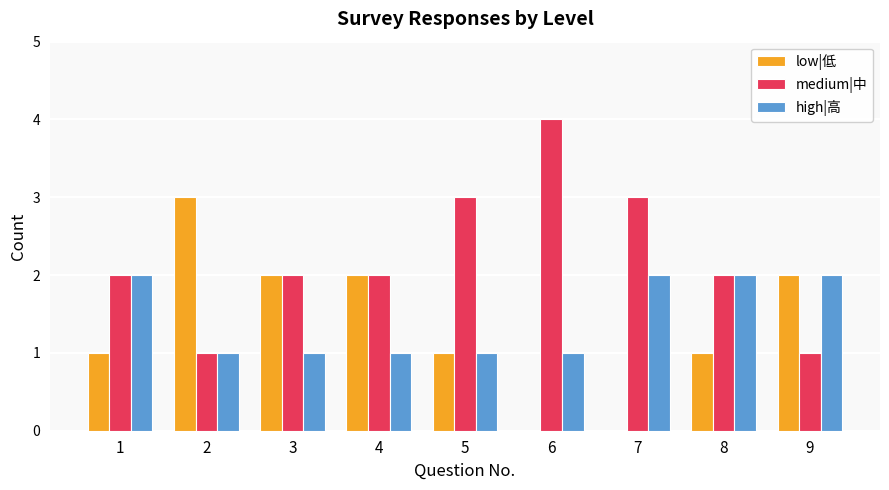

What are all the series names shown in the legend?

low|低, medium|中, high|高